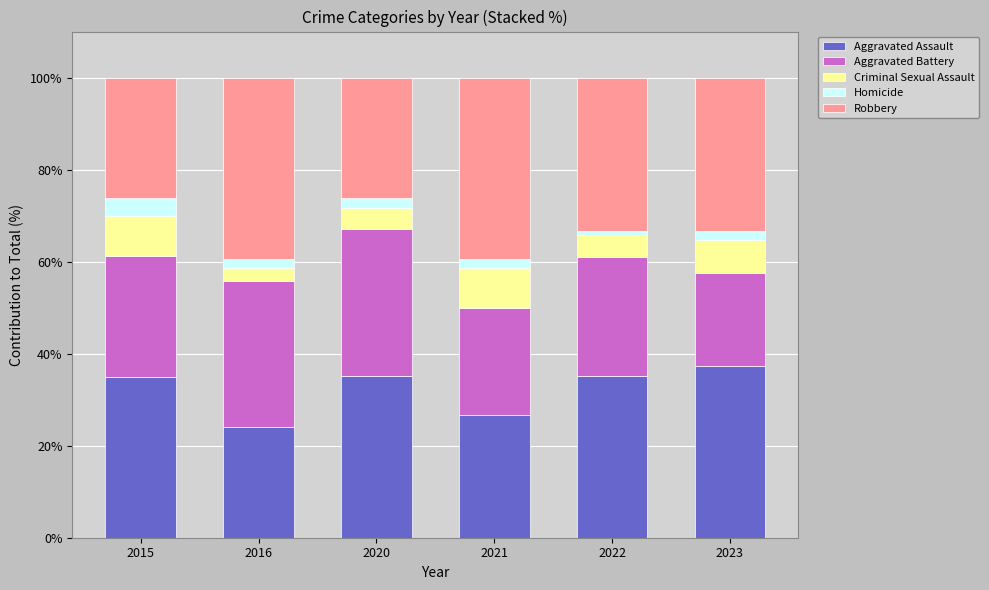

What is the highest value of the Aggravated Assault series?

37.4